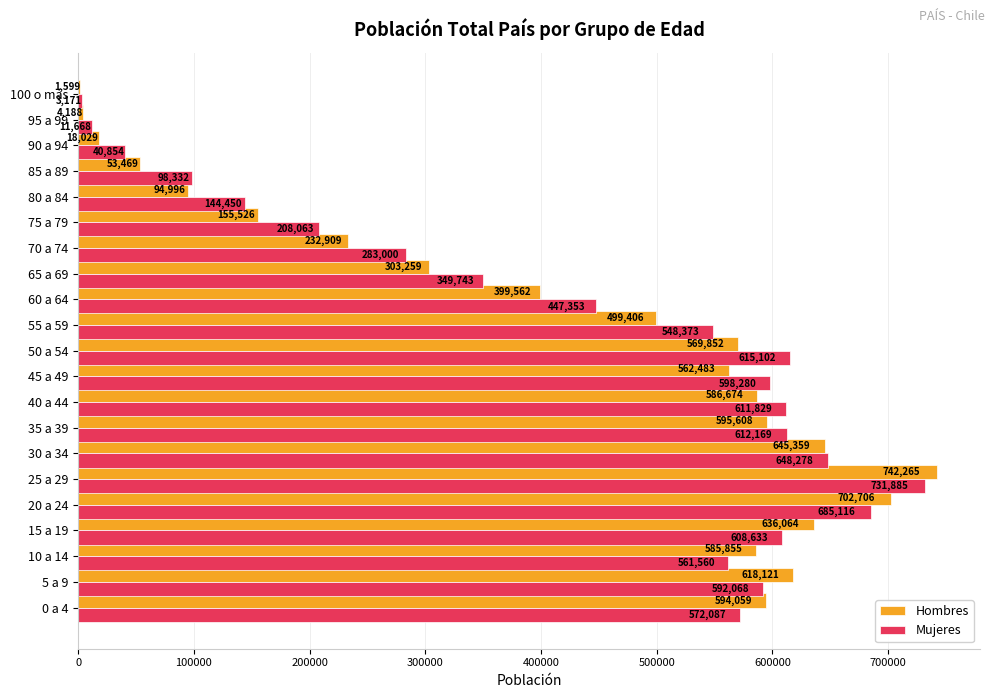

How many categories are shown in the chart?

21